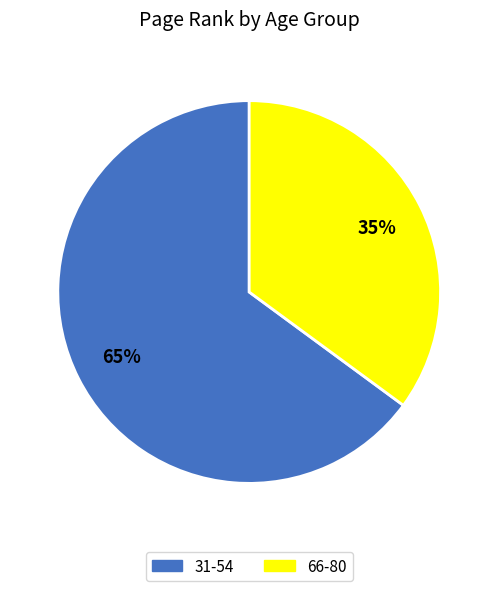

Between 66-80 and 31-54, which is larger?

31-54